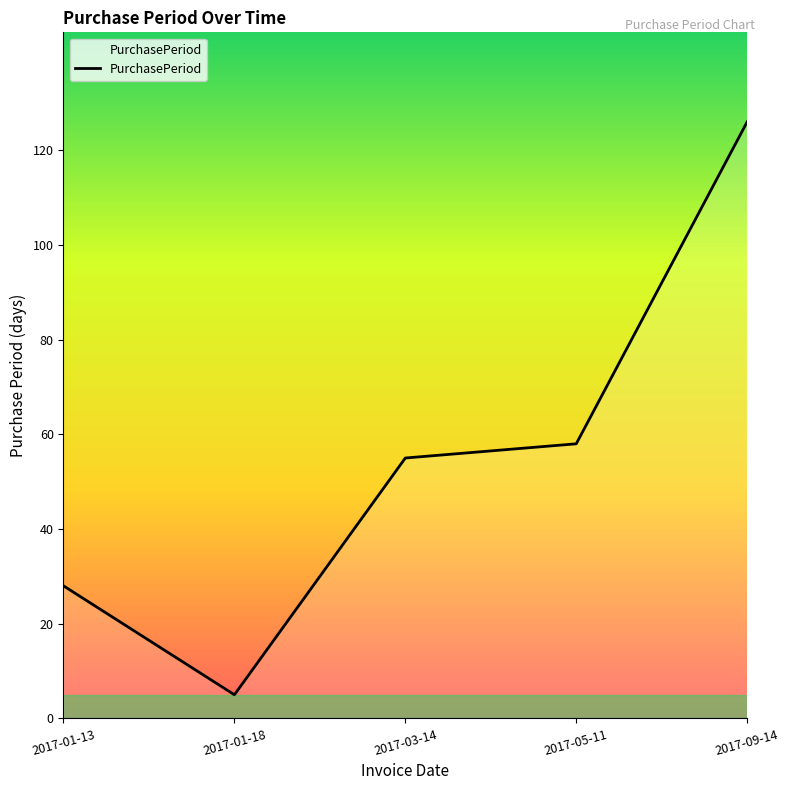

What is the ratio of the value at 2017-03-14 to the value at 2017-01-18?

11.0